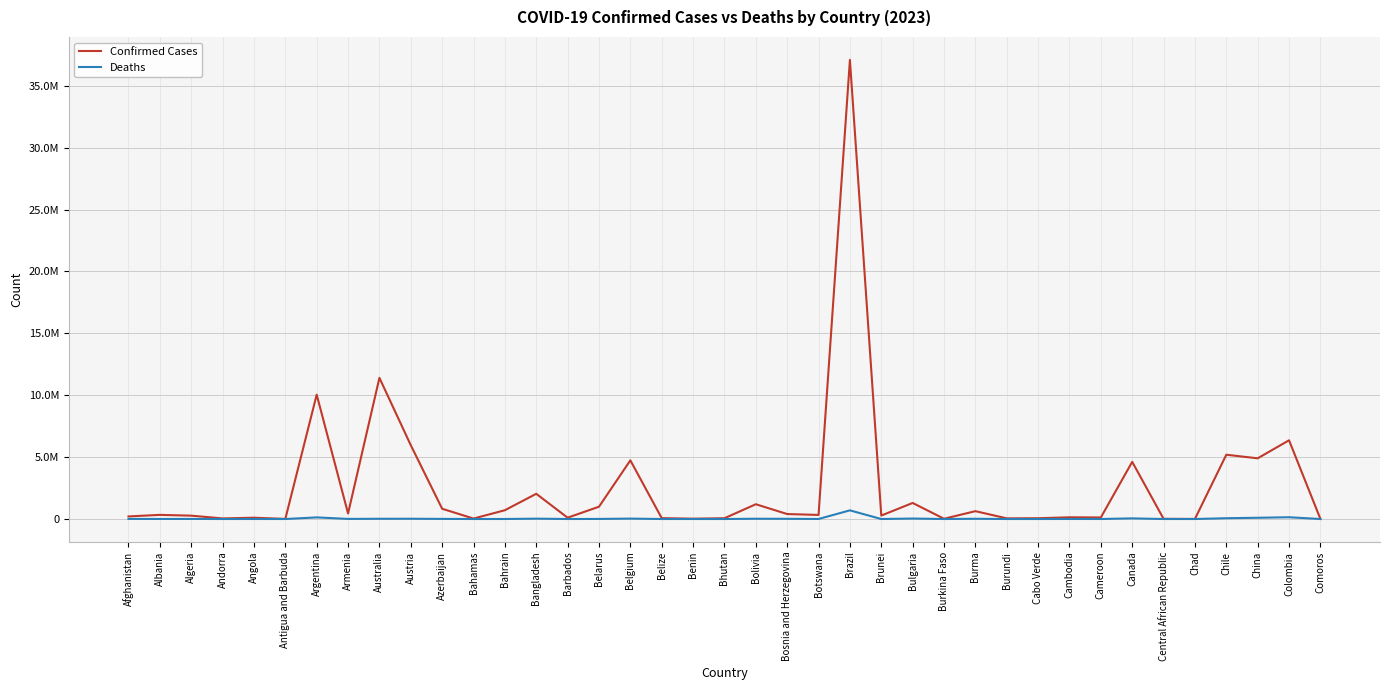

What position from the right is Bolivia?

19